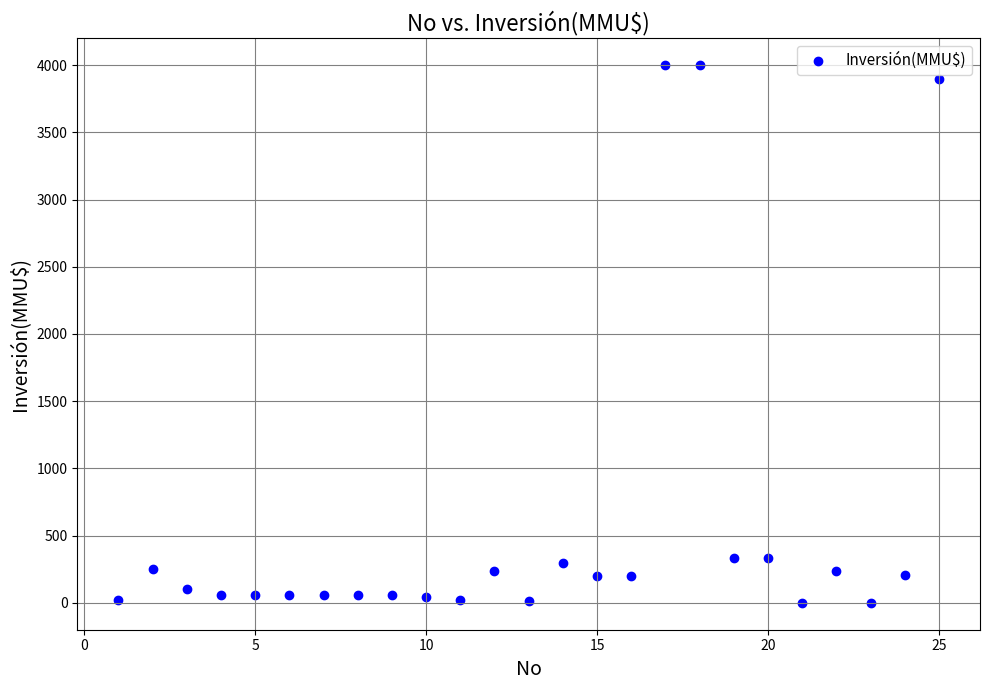

What is the range of X values (max minus min)?

24